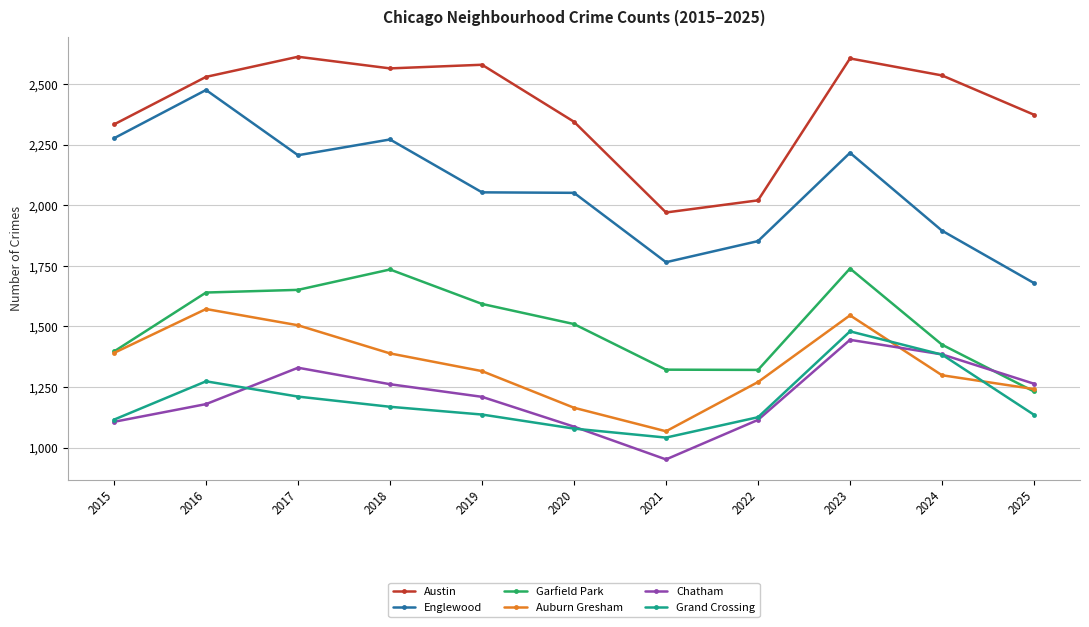

What is the difference between the maximum and minimum values in the Garfield Park series?

507